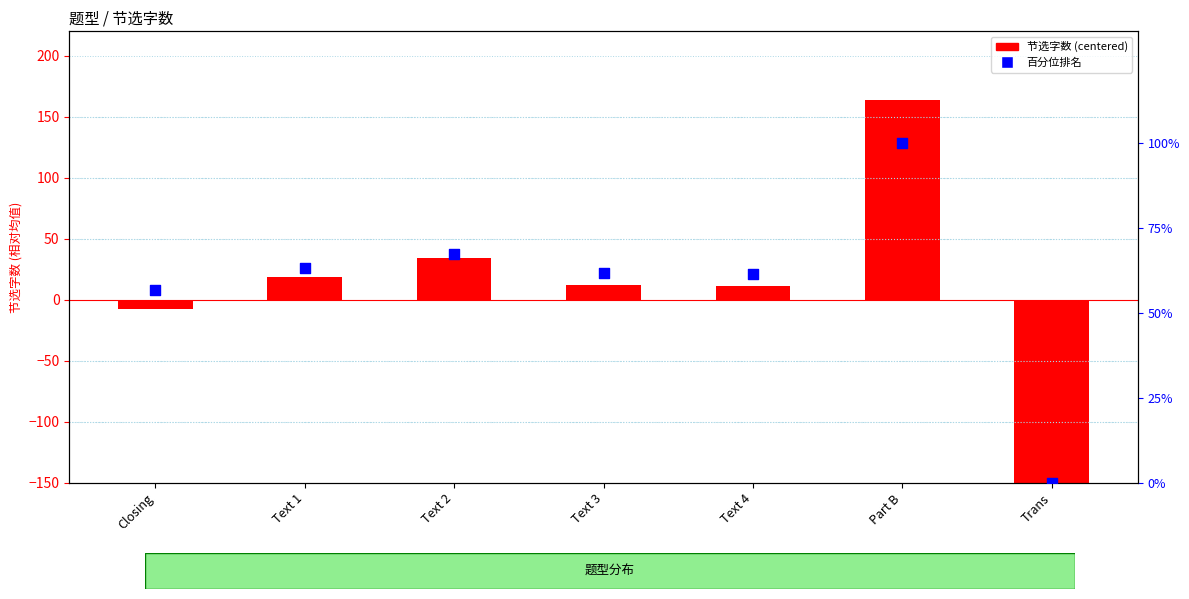

Is the value of 节选字数 (centered) at Text 4 greater than the value of 百分位排名 at Trans?

Yes